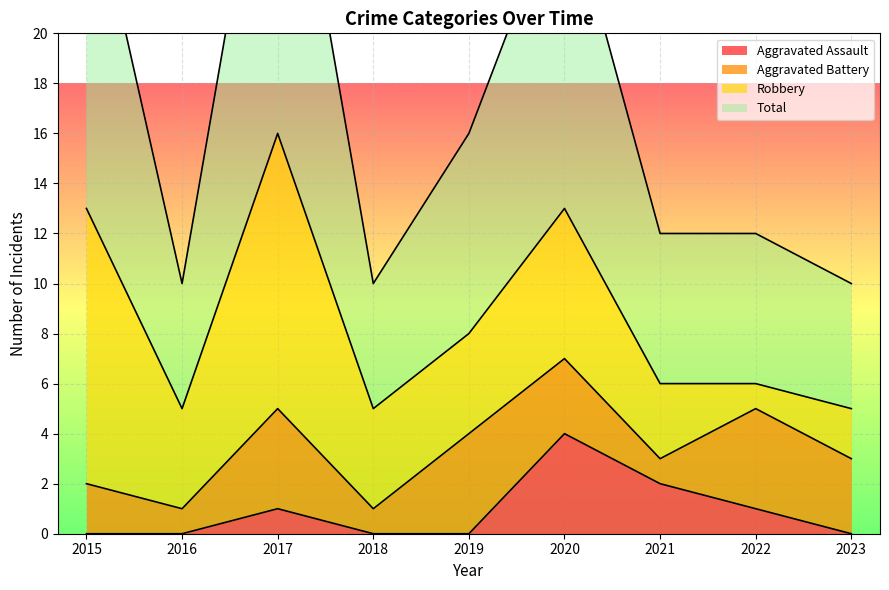

True or false: Total and Aggravated Assault intersect in this chart.

False